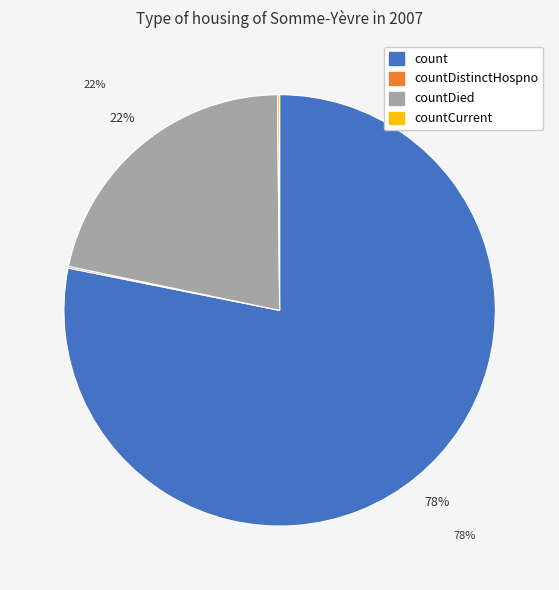

Does any single category account for the majority?

Yes